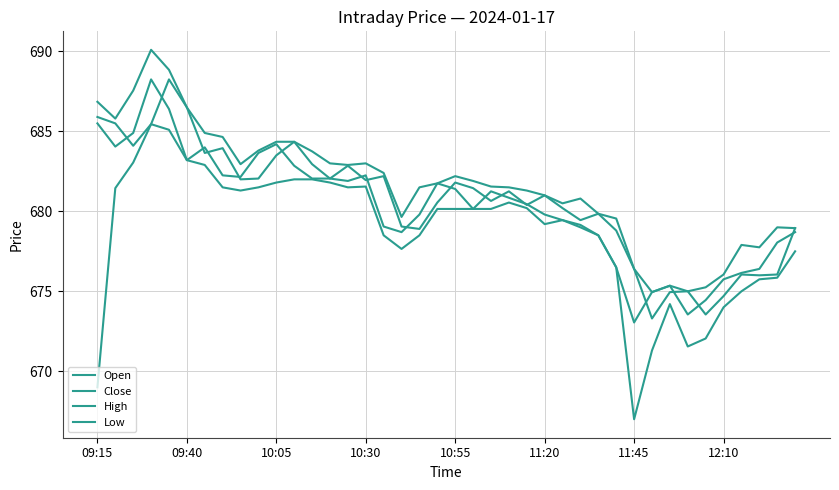

Which series has the largest total across all categories?

High